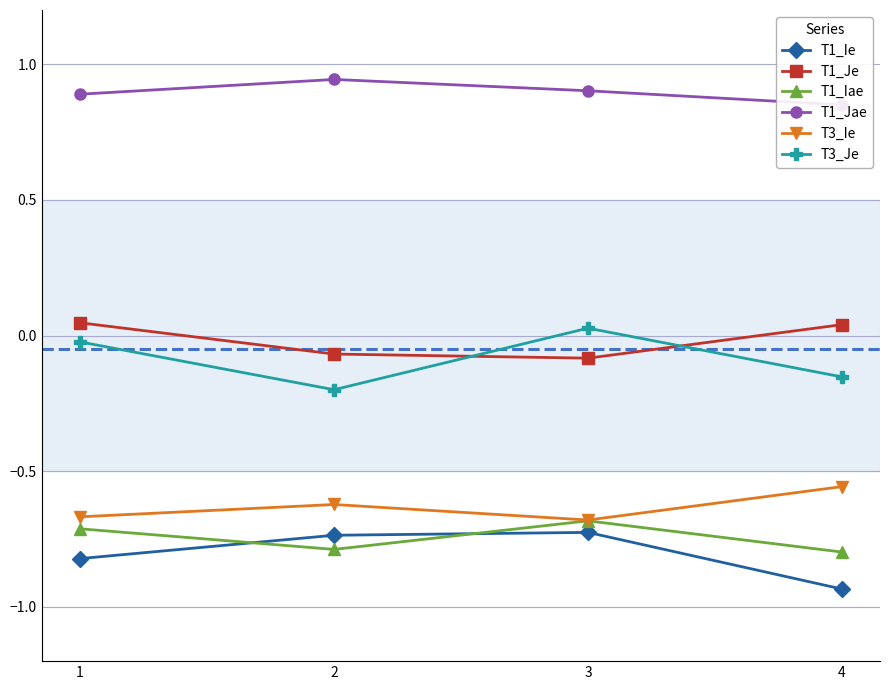

At which label does T1_Jae reach its peak?

2